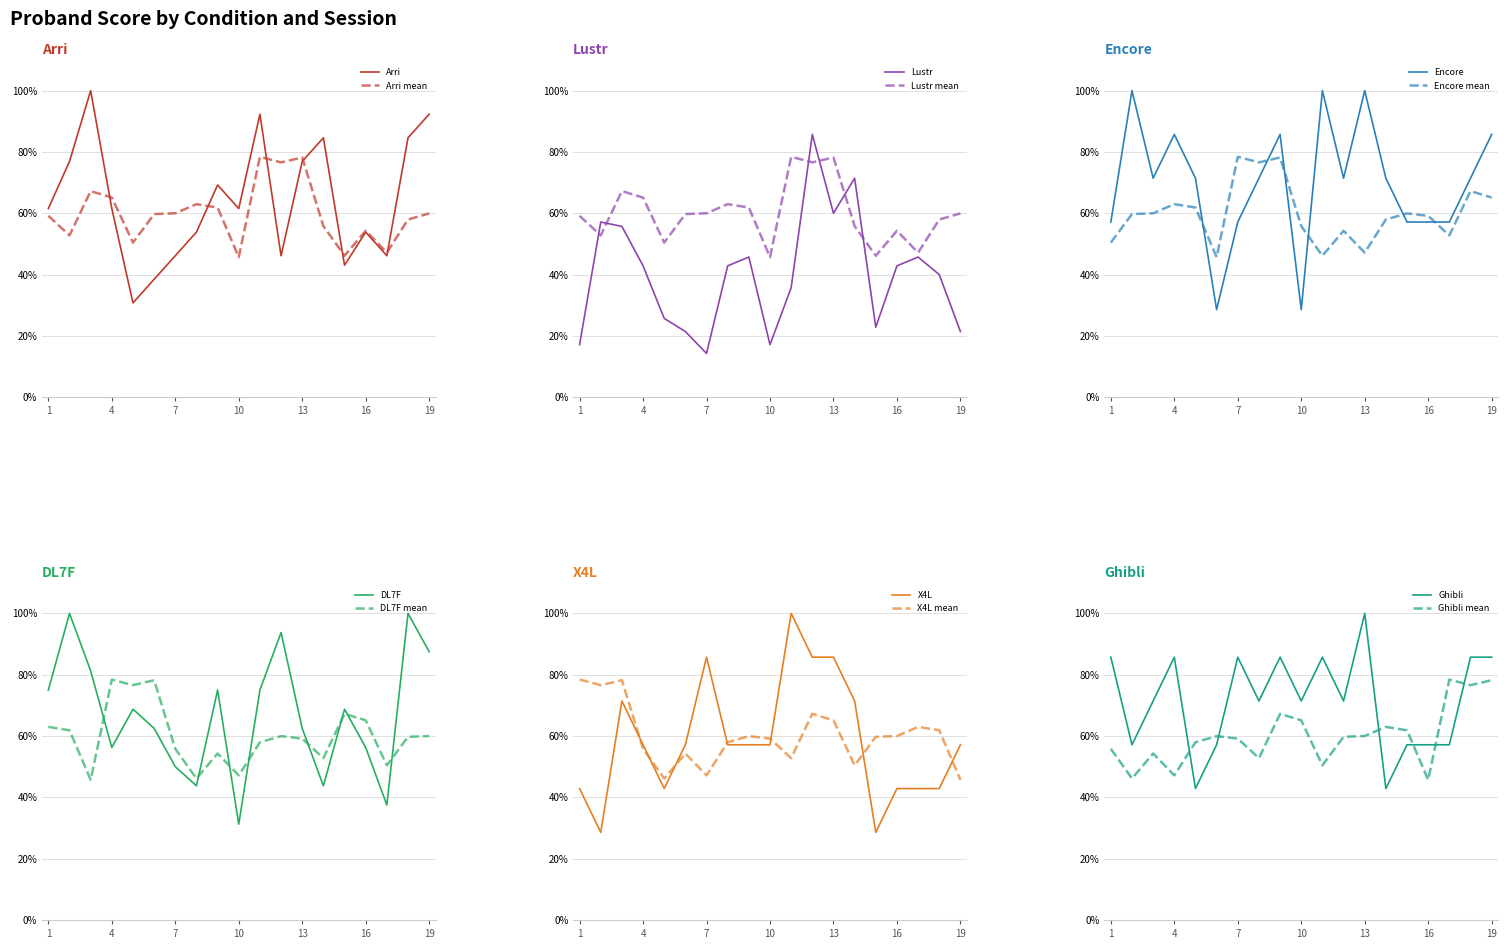

Which has a higher value, 2 or 11?

11